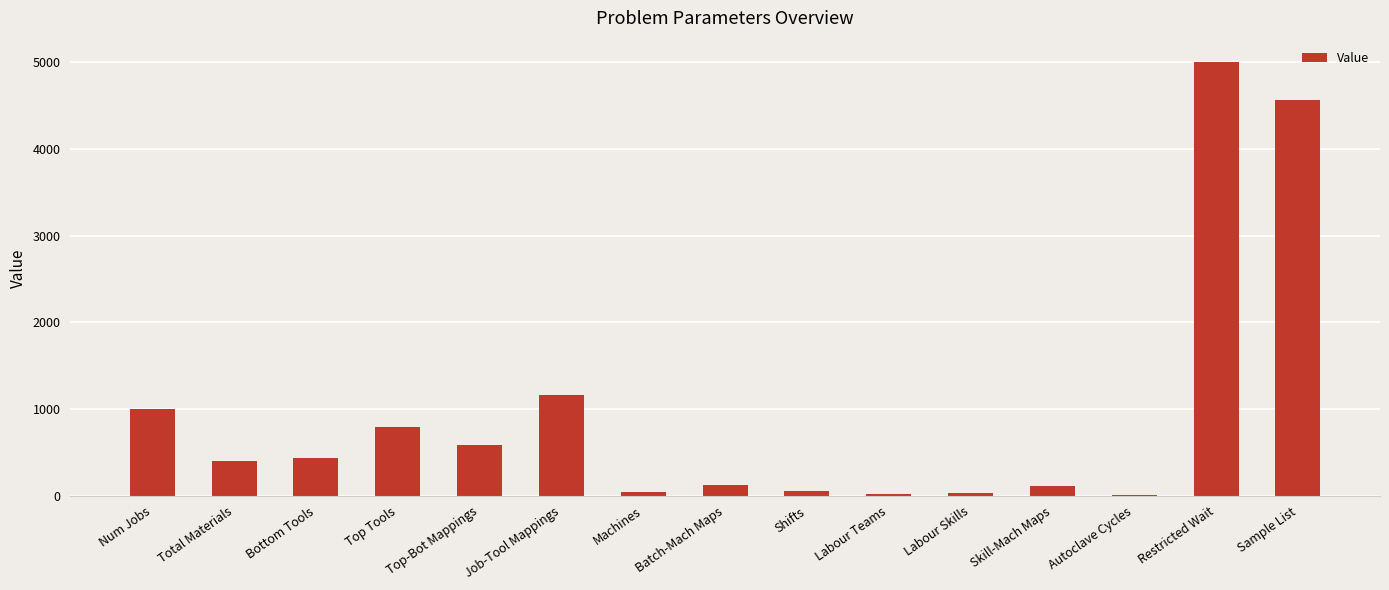

Where is the data nearest to the value 2503?

Job-Tool Mappings